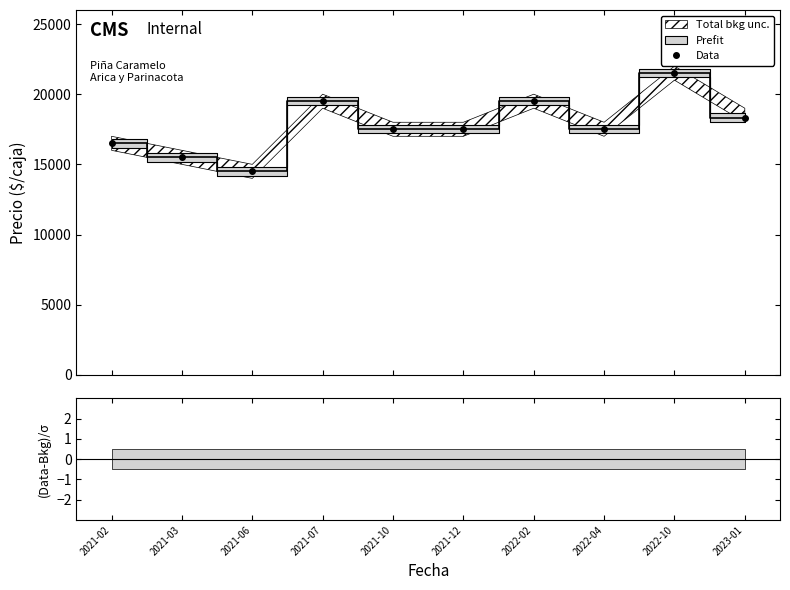

At which category does the data reach its first local peak?

2021-07